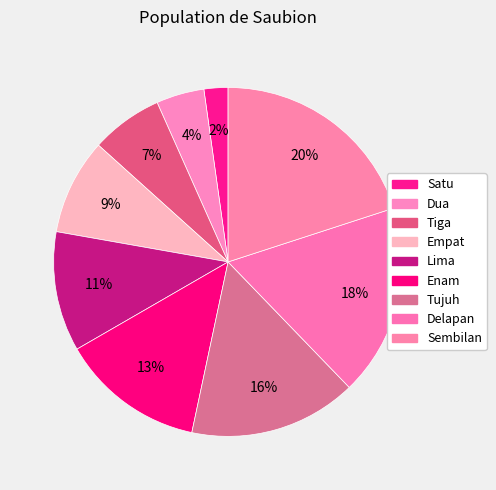

Count the number of slices in the pie.

9